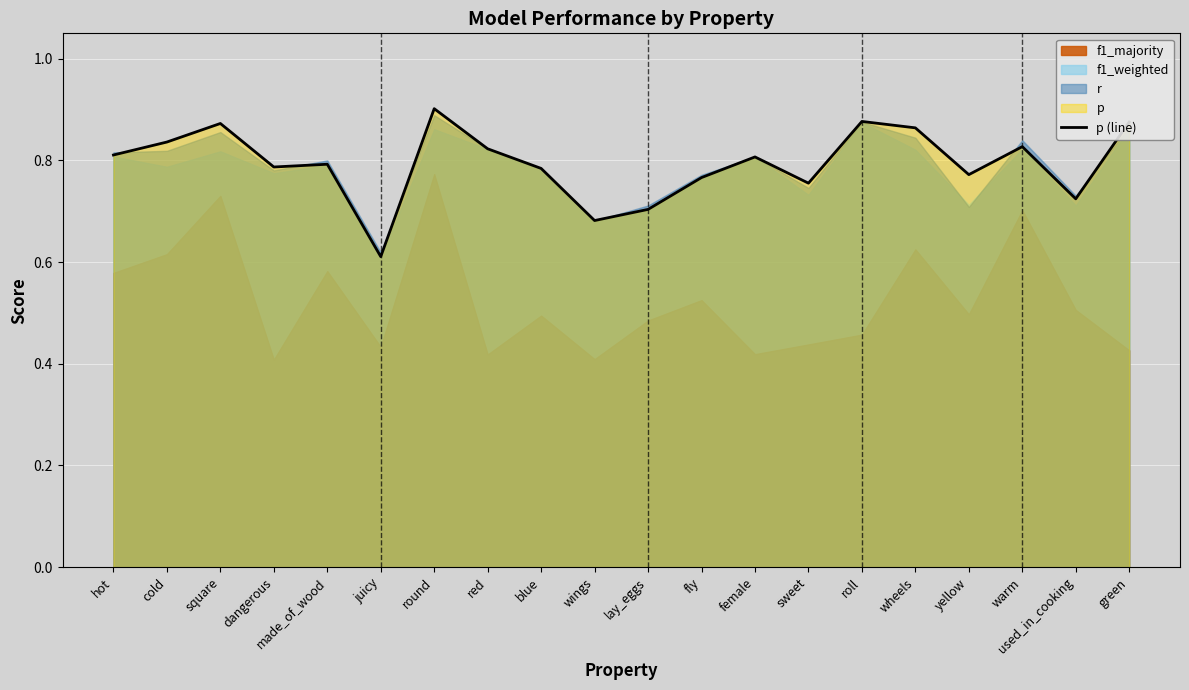

What is the change in value from female to roll?

+0.1